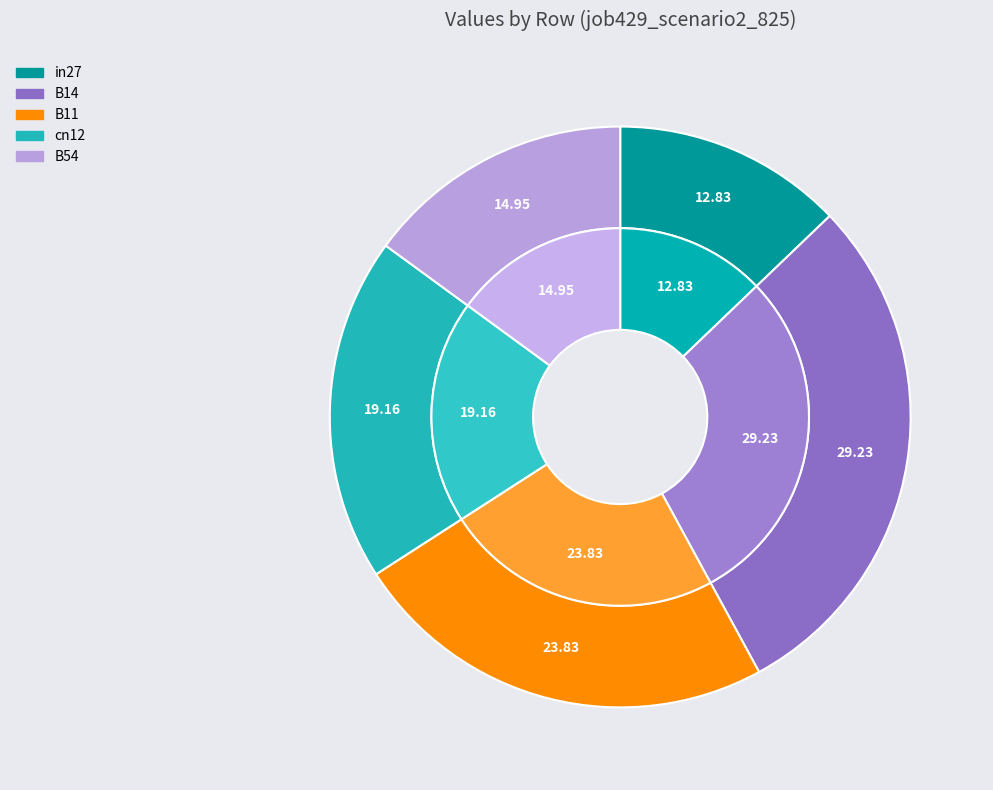

Which has a higher value, B54 or cn12?

cn12